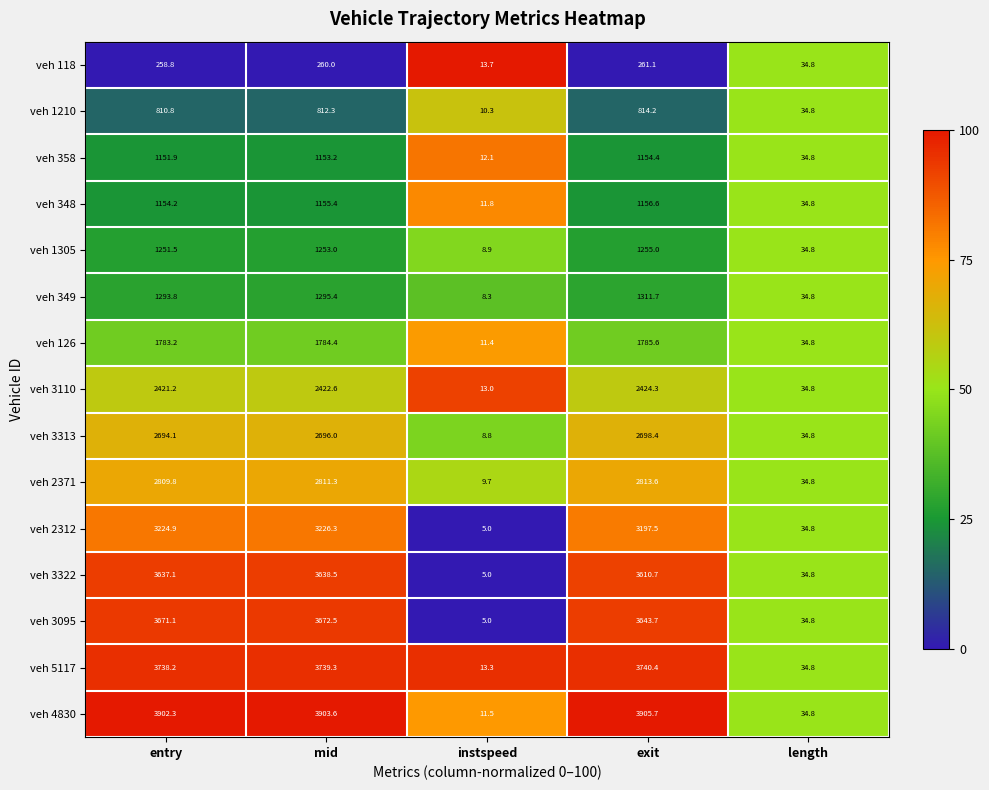

What is the difference between the veh 348 values at mid and entry?

1.2